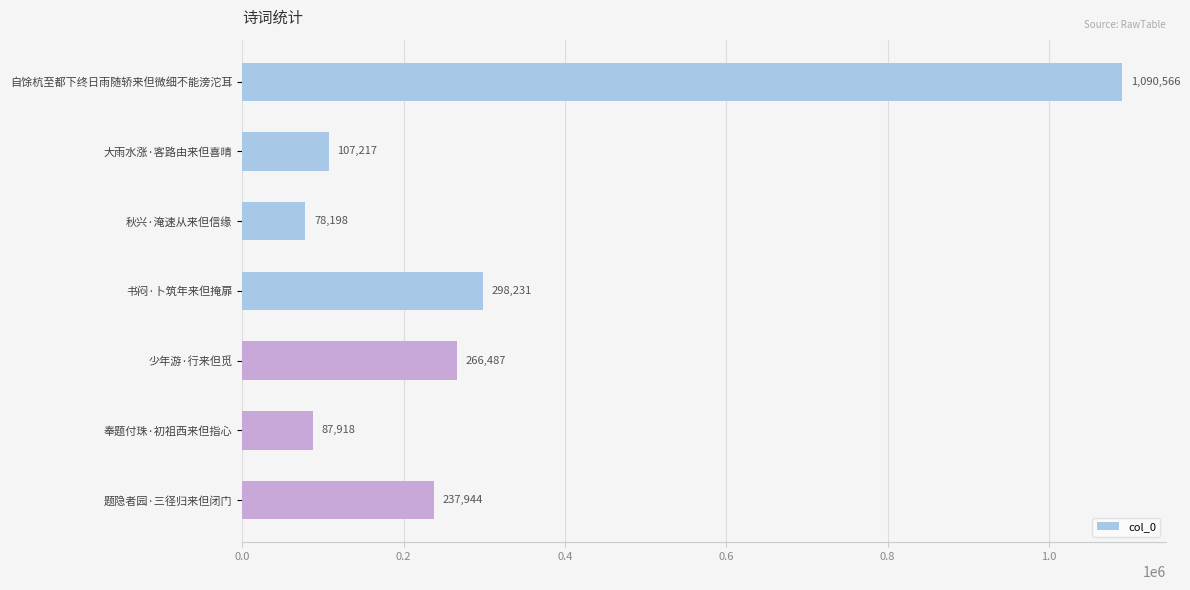

What is the maximum value shown in the chart?

1090566